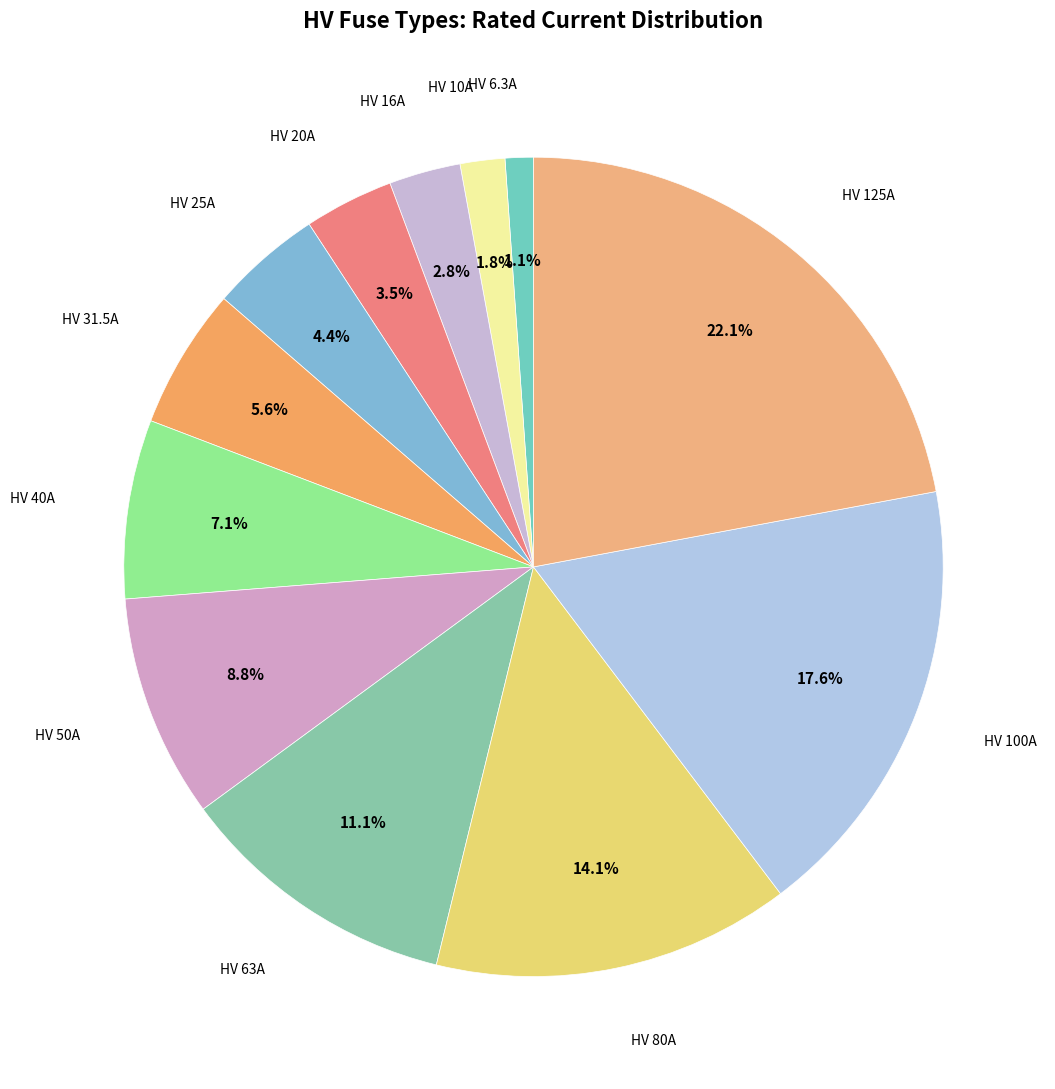

How many segments does this pie chart have?

12